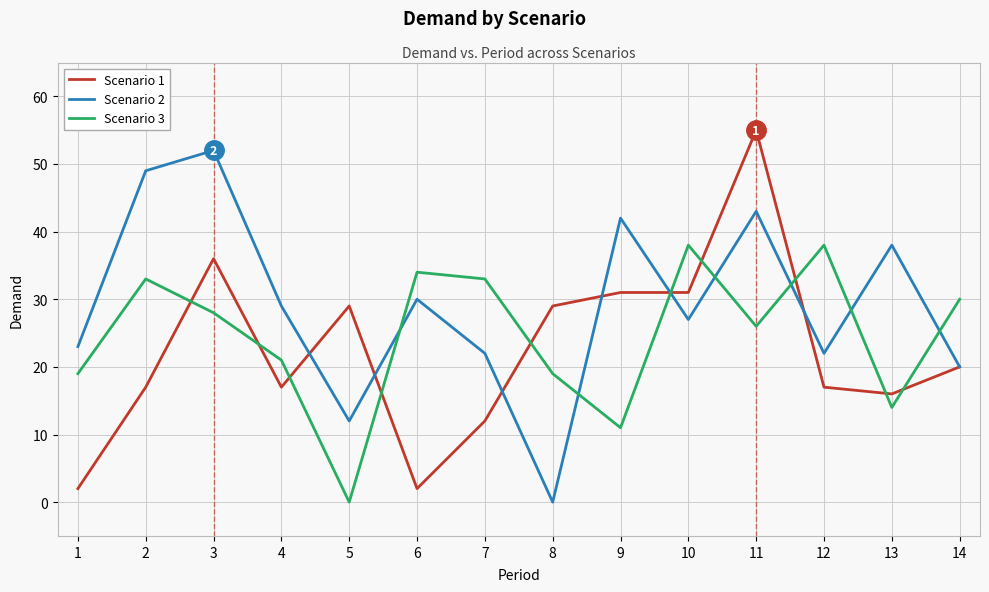

What value does the Scenario 3 series have at 14, to the nearest 10?

30